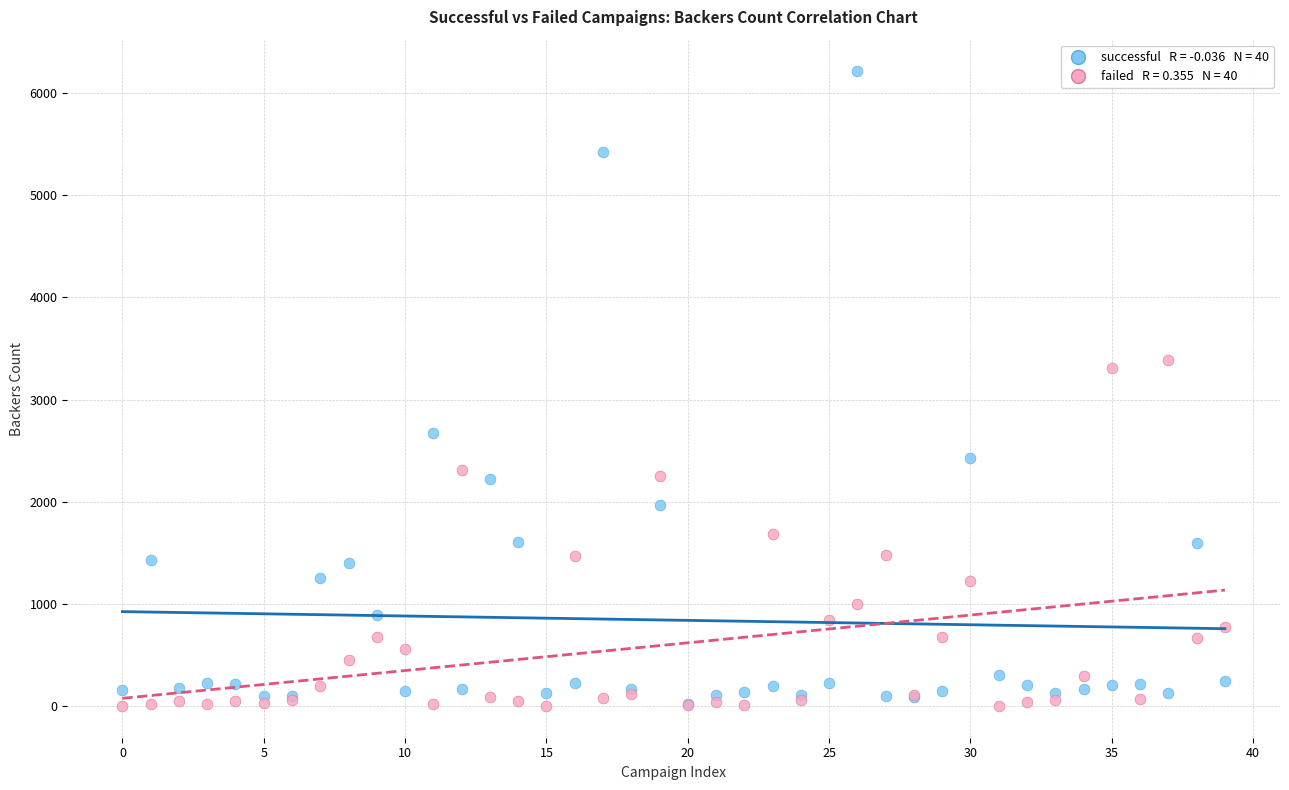

Across all series, what Y value is closest to 3106?

3304